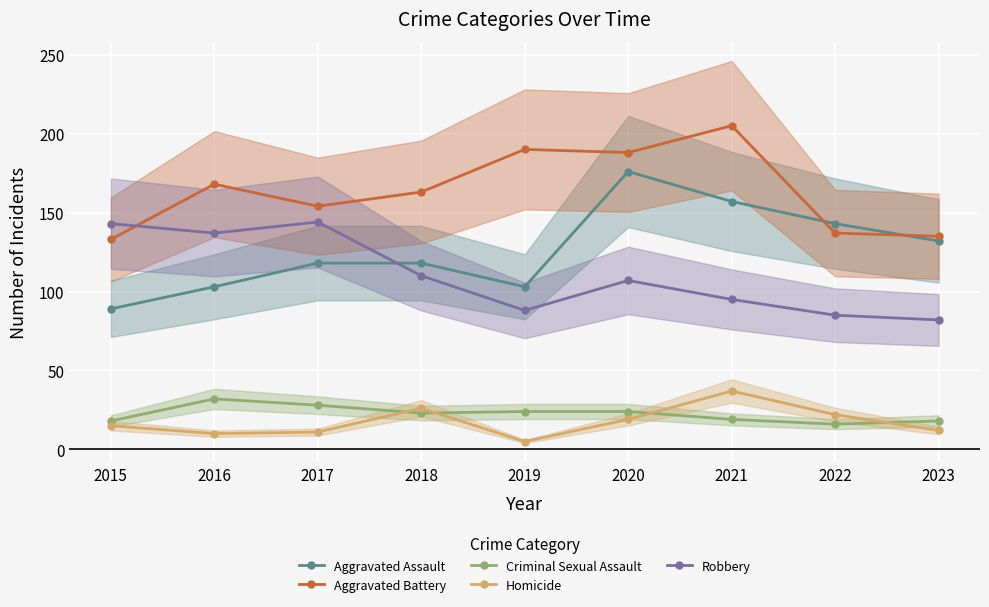

How many lines are shown in the chart?

5